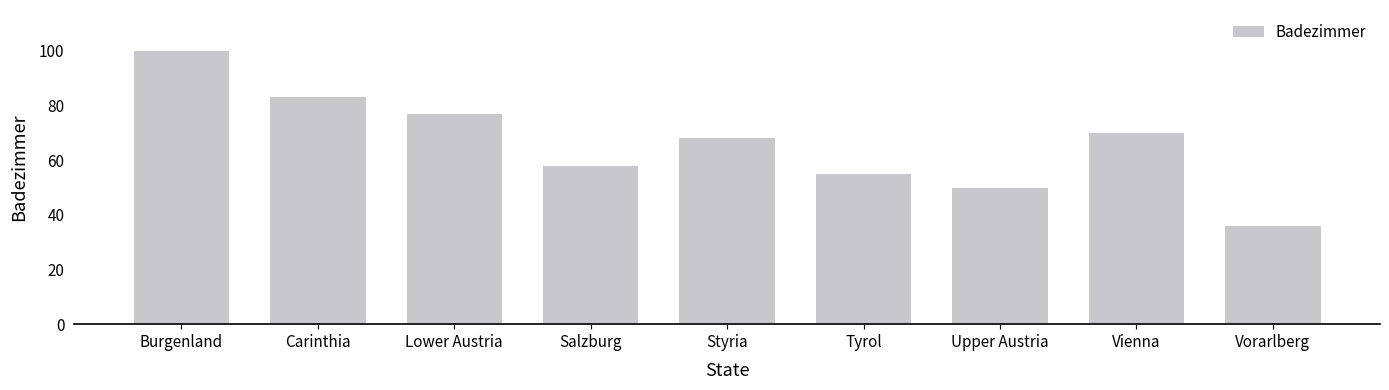

How many categories are shown in the chart?

9